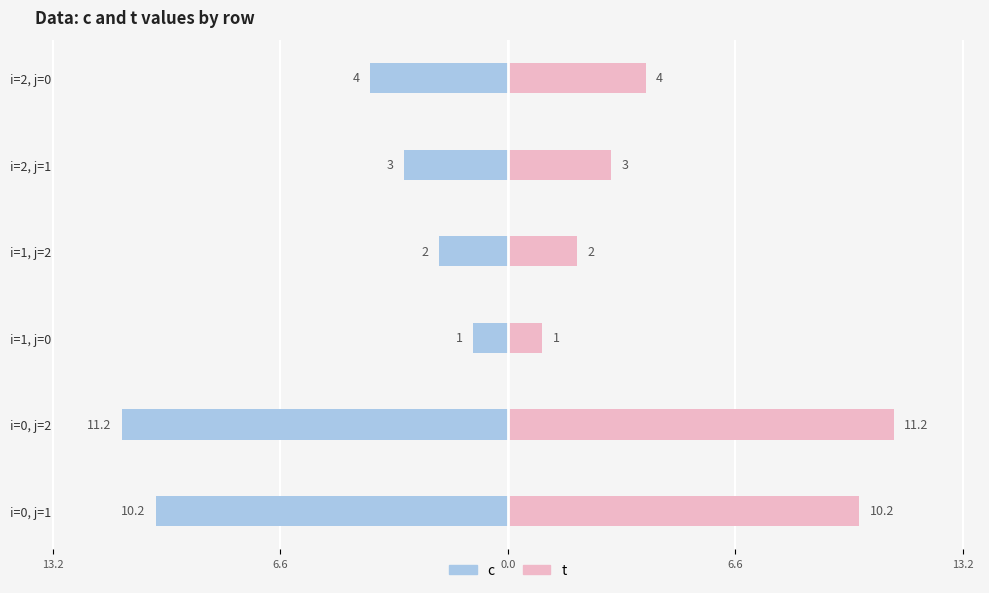

What are all the series names shown in the legend?

c, t